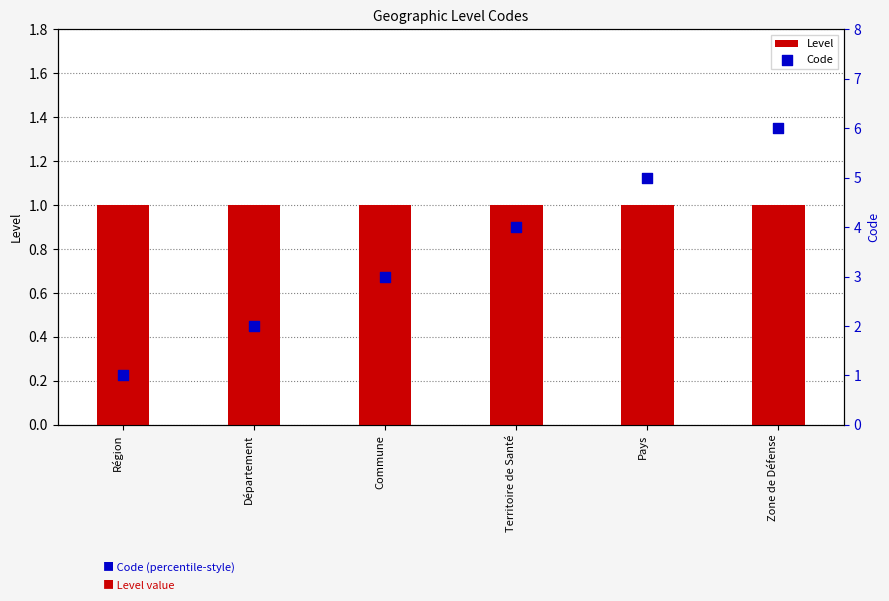

What is the total value across all series at Commune?

4